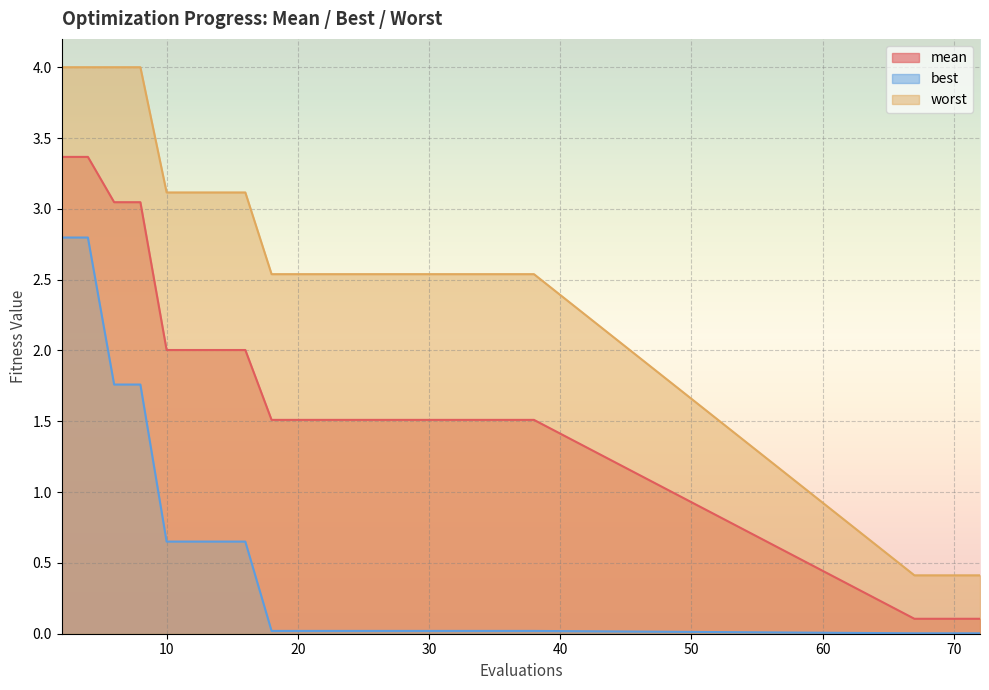

What is the maximum value shown in the chart?

4.0